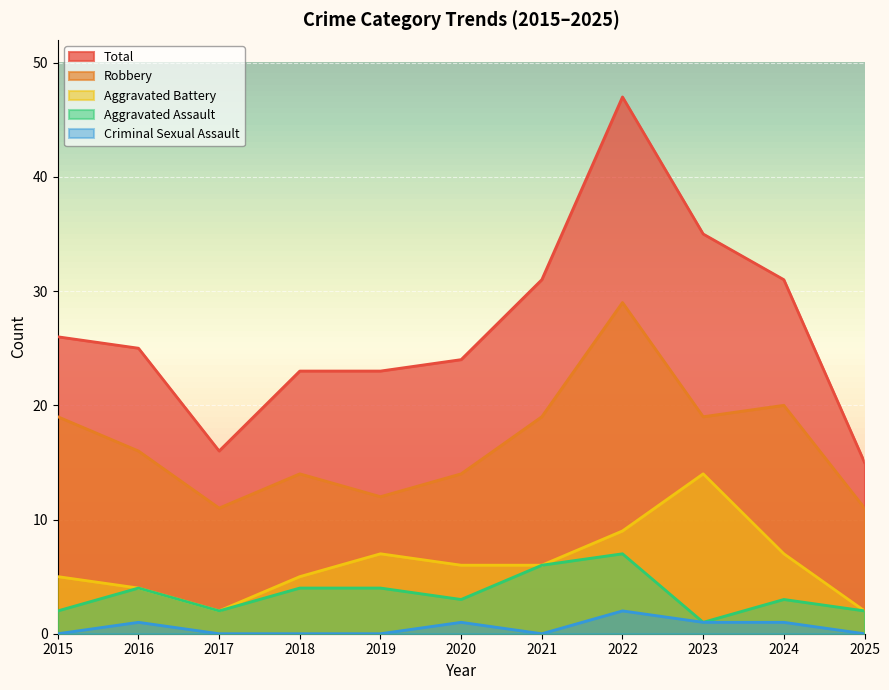

Where is Aggravated Battery nearest to the value 8?

2019